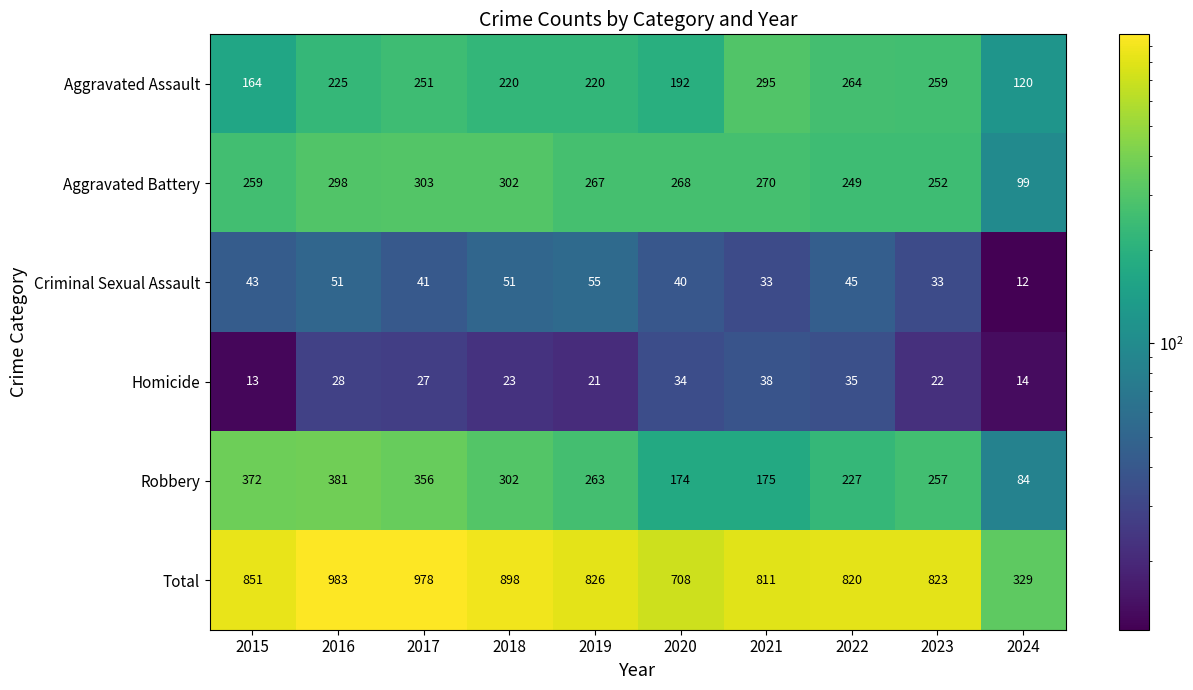

At 2022, list the series in order from smallest to largest.

Homicide, Criminal Sexual Assault, Robbery, Aggravated Battery, Aggravated Assault, Total